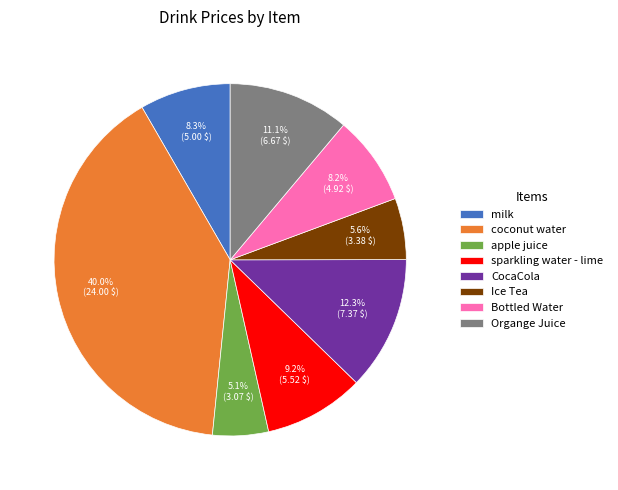

Does Ice Tea represent more than half of the total?

No